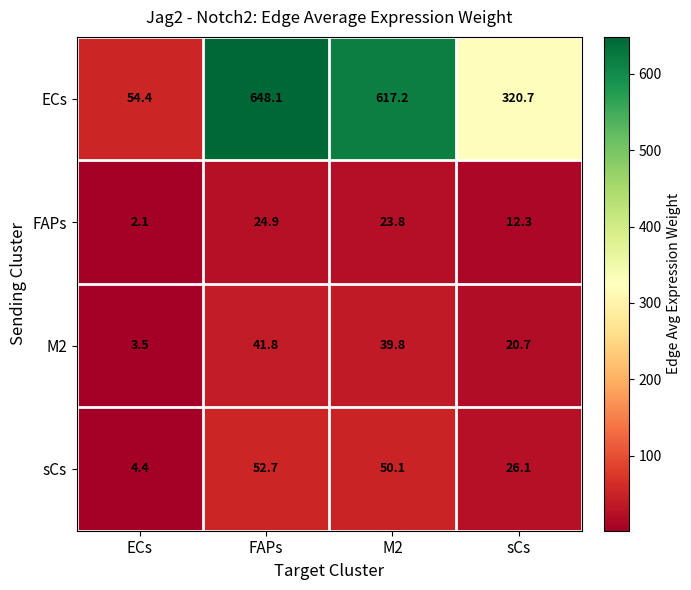

What is the spread (max minus min) of values at M2?

593.4